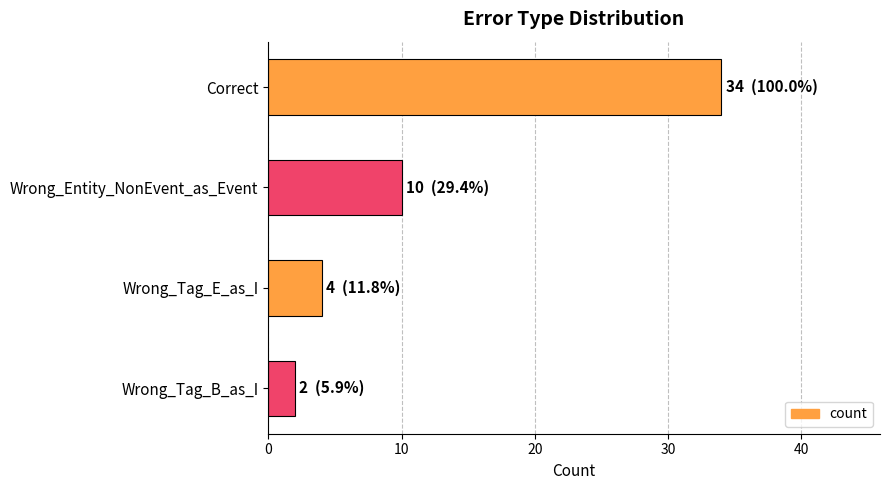

Count the number of categories in the chart.

4